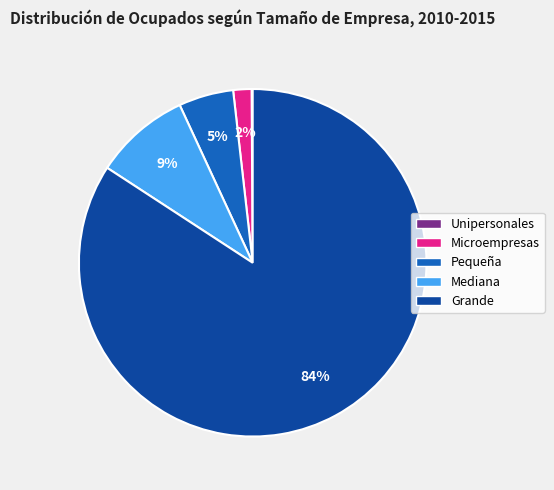

Do Grande and Microempresas together represent more than half of the pie?

Yes